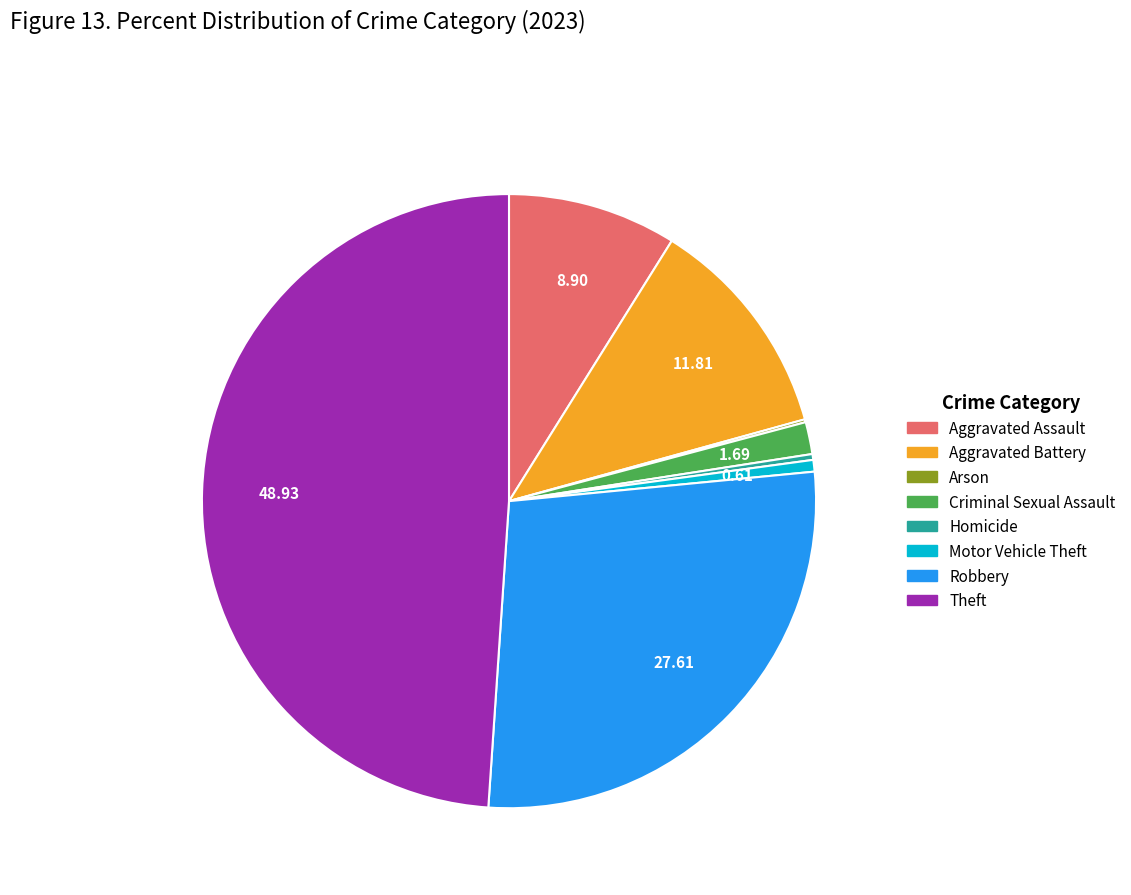

Is there a majority slice in this chart?

No